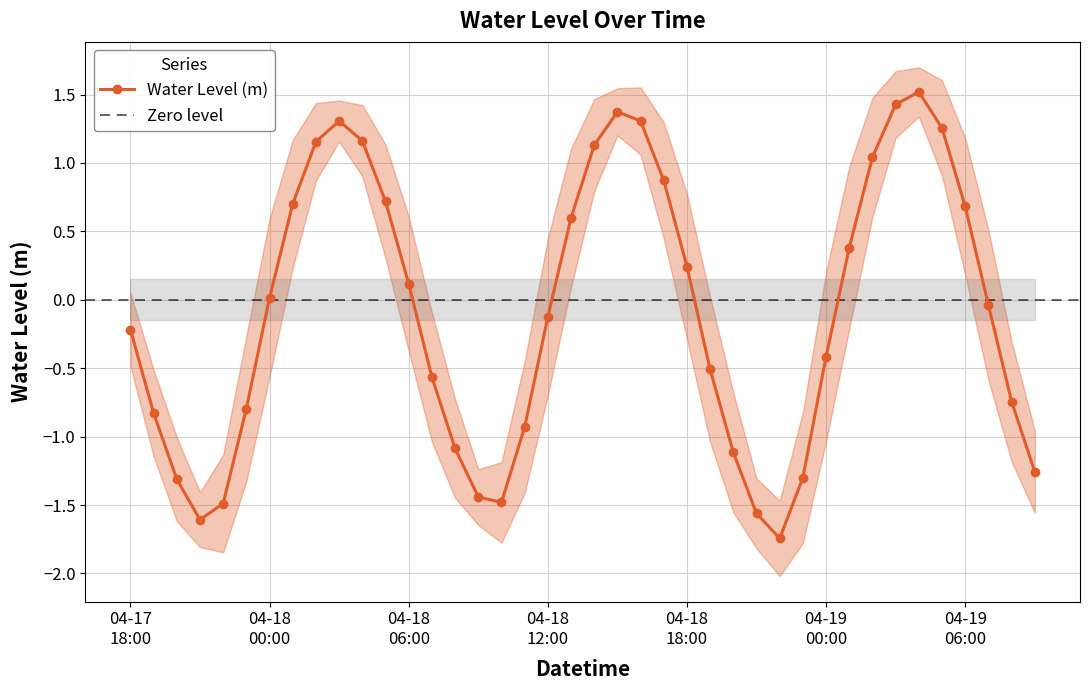

Reading right to left, extract all data points from this chart.

-1.3	-0.7	-0.0	0.7	1.3	1.5	1.4	1.0	0.4	-0.4	-1.3	-1.7	-1.6	-1.1	-0.5	0.2	0.9	1.3	1.4	1.1	0.6	-0.1	-0.9	-1.5	-1.4	-1.1	-0.6	0.1	0.7	1.2	1.3	1.2	0.7	0.0	-0.8	-1.5	-1.6	-1.3	-0.8	-0.2